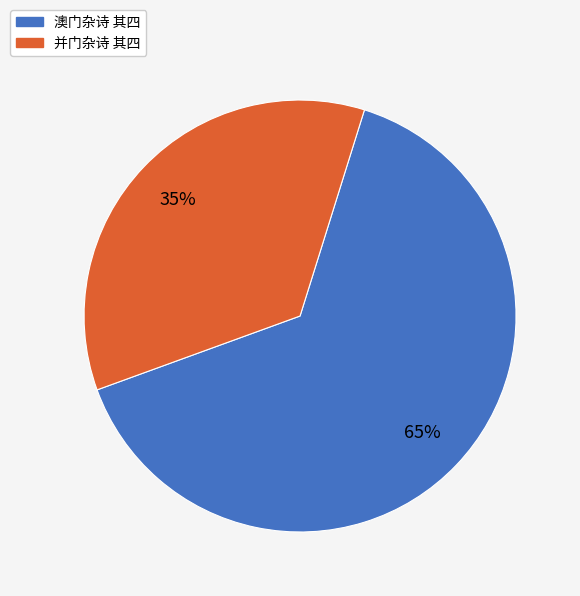

Does 澳门杂诗 其四 represent more than half of the total?

Yes